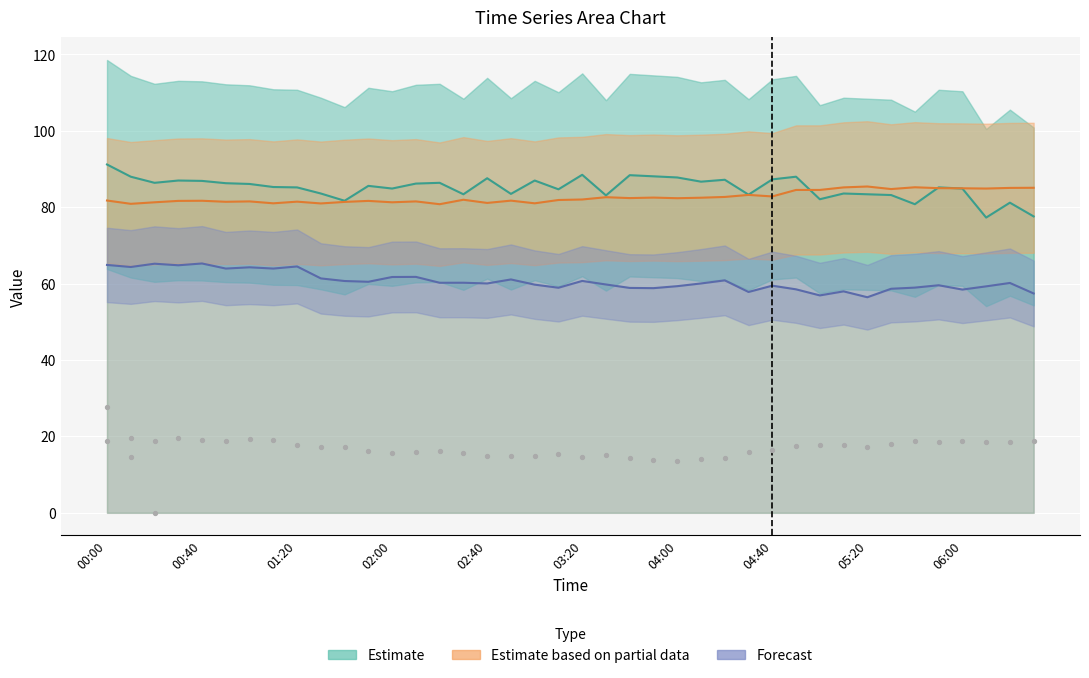

Which has a higher value, 26 or 10?

10